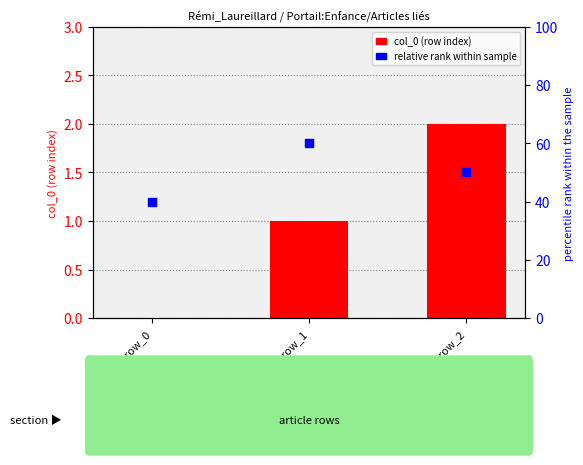

Which series has the widest spread of Y values?

relative rank within sample